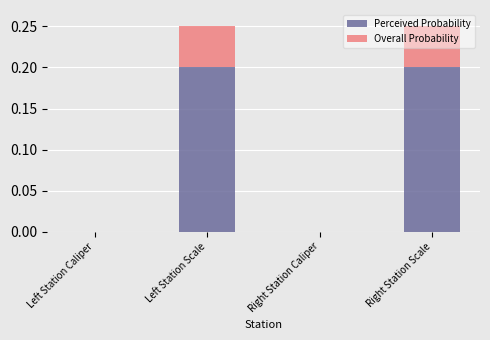

The value of Perceived Probability at Left Station Caliper is 0.0. True or false?

True